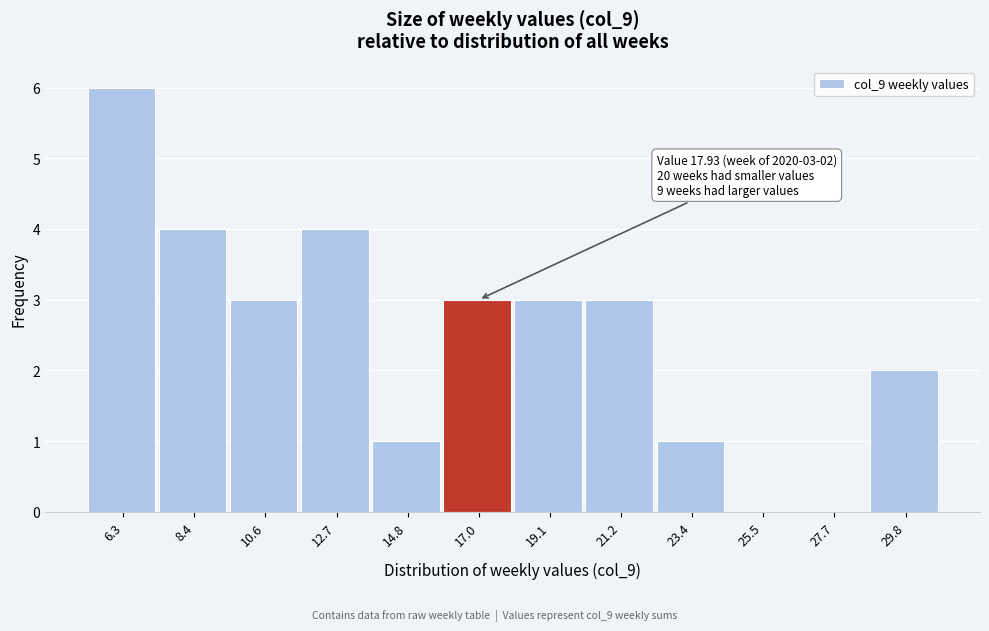

Reading right to left, transcribe all the data shown in this chart.

29.8=2	27.7=0	25.5=0	23.4=1	21.2=3	19.1=3	17.0=3	14.8=1	12.7=4	10.6=3	8.4=4	6.3=6